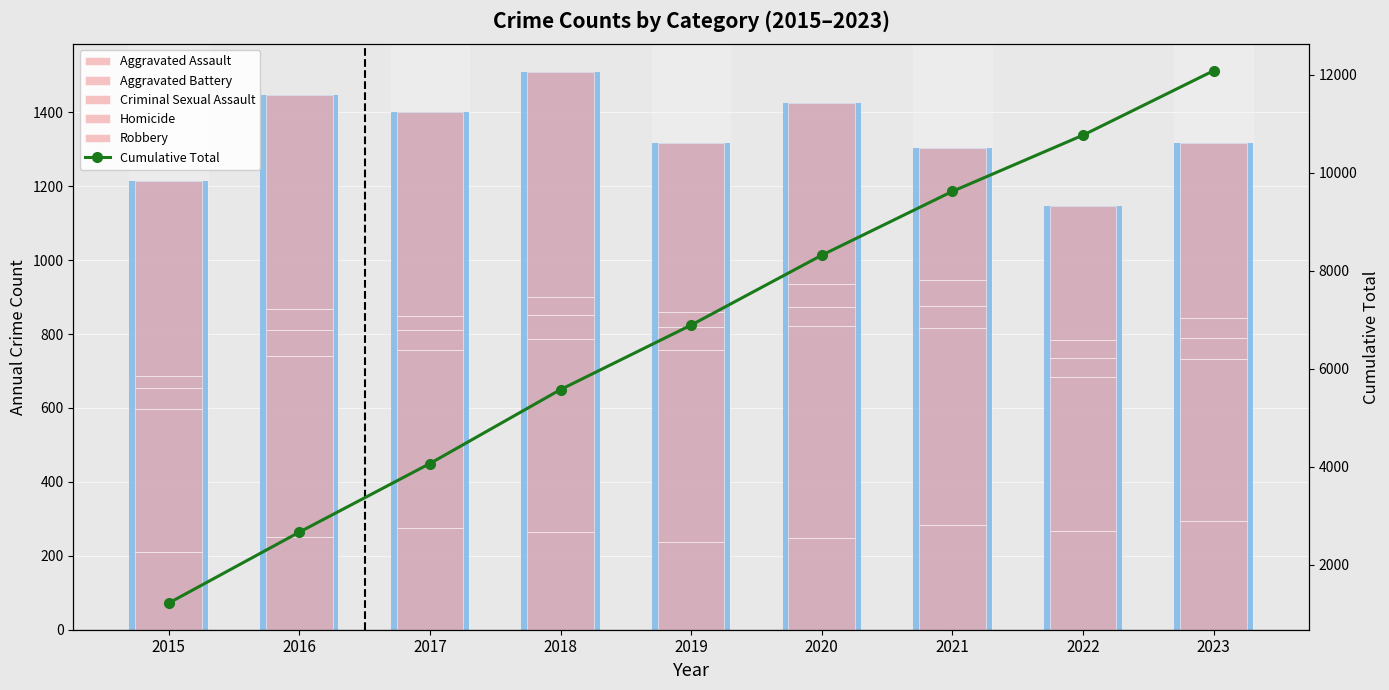

What is the sum of all Aggravated Assault values?

2334